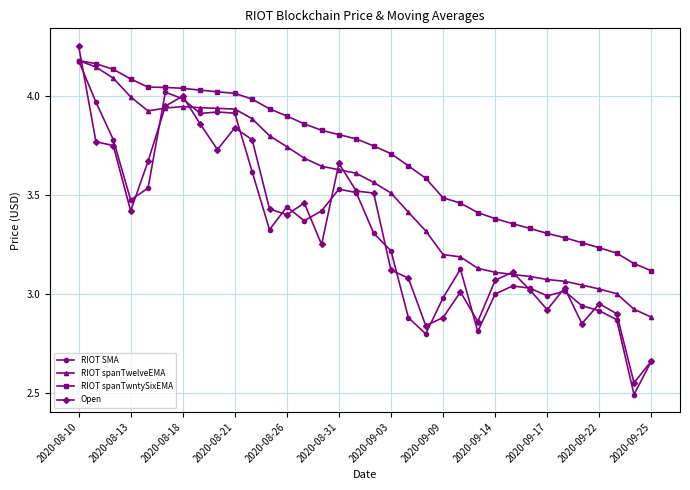

Which series has the largest range (max minus min)?

Open